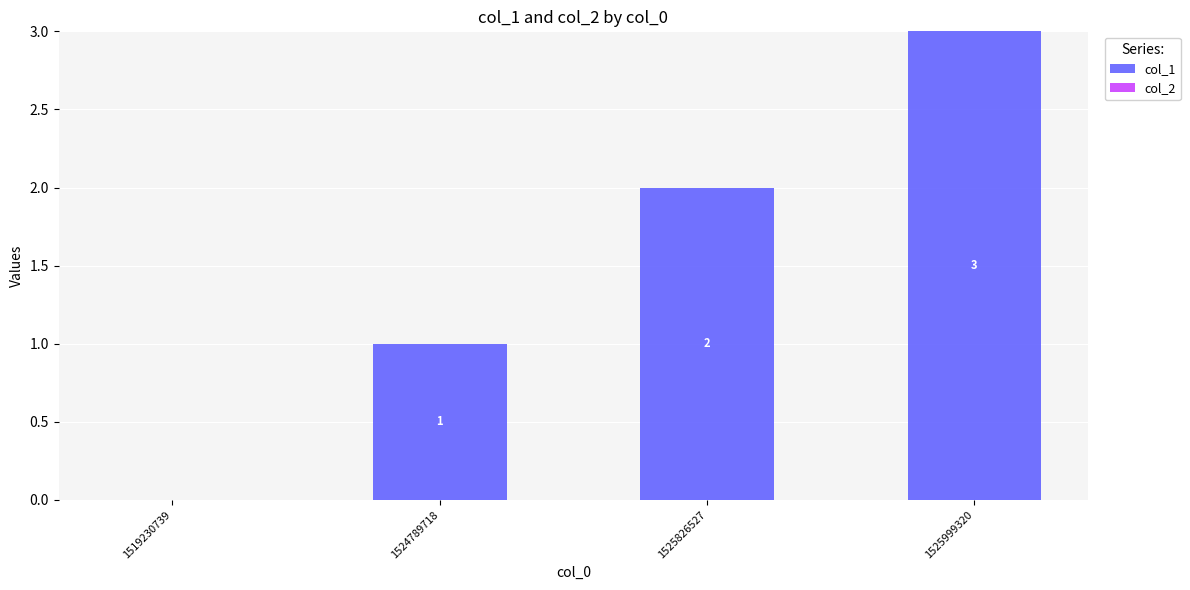

Which has a higher value, 1525826527 or 1524789718?

1525826527